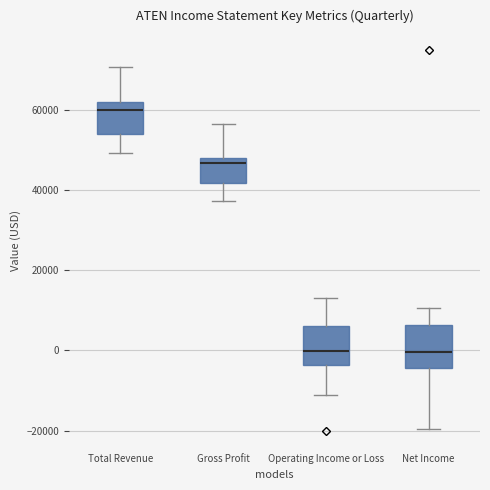

Reading left to right, transcribe this box plot: for each box, give where its median line is, the range the box spans, and where its two whiskers end, as read against the y-axis. The values are not printed on the chart, so give them approximately, as read against the axis.

Total Revenue: median 60000, box 54000 to 62000, whiskers 50000 to 70000
Gross Profit: median 46000, box 42000 to 48000, whiskers 38000 to 56000
Operating Income or Loss: median 0, box -4000 to 6000, whiskers -10000 to 14000
Net Income: median 0, box -4000 to 6000, whiskers -20000 to 10000